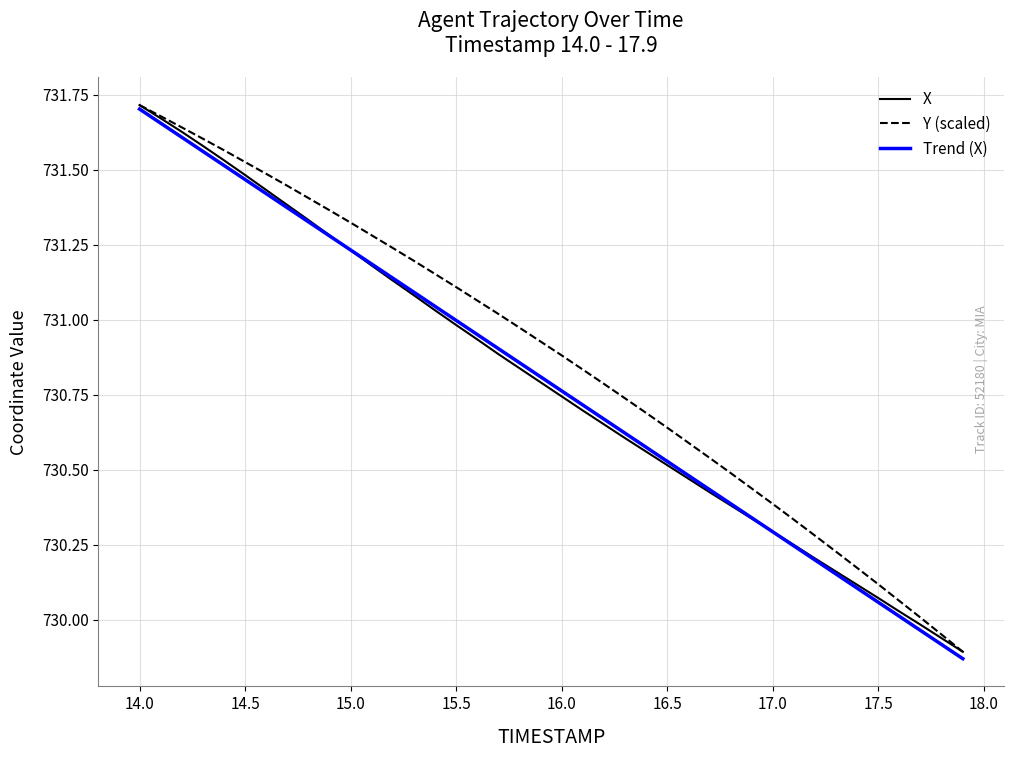

Which series has the largest total across all categories?

Y (scaled)